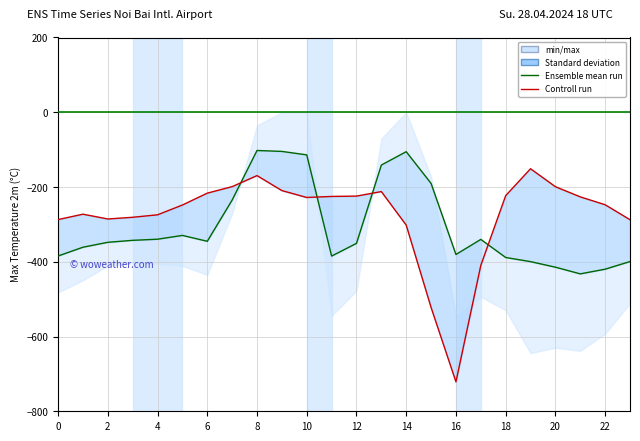

At how many categories does at least one series exceed -143?

5